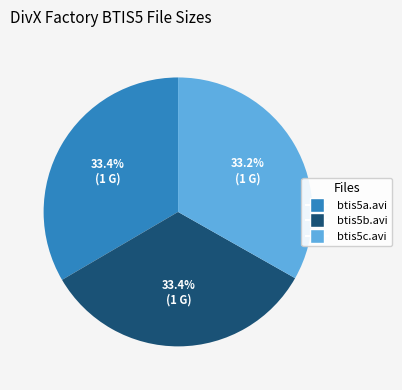

Is there any slice that represents more than half of the pie?

No